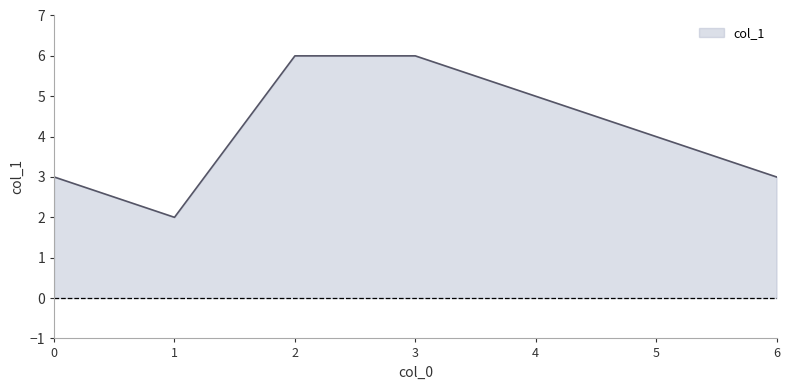

What is the approximate value at 5?

4